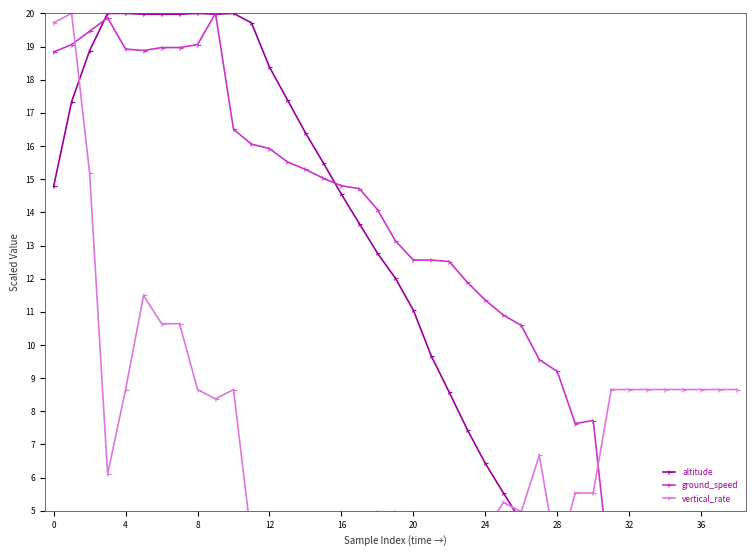

The value of vertical_rate at 36 is 8.7. True or false?

True